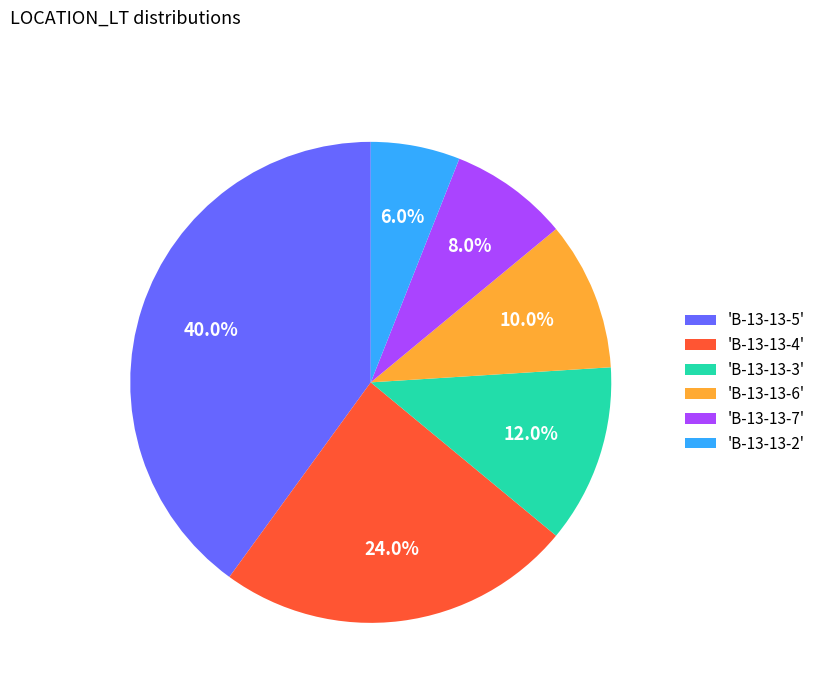

Which slice is the smallest?

'B-13-13-2'